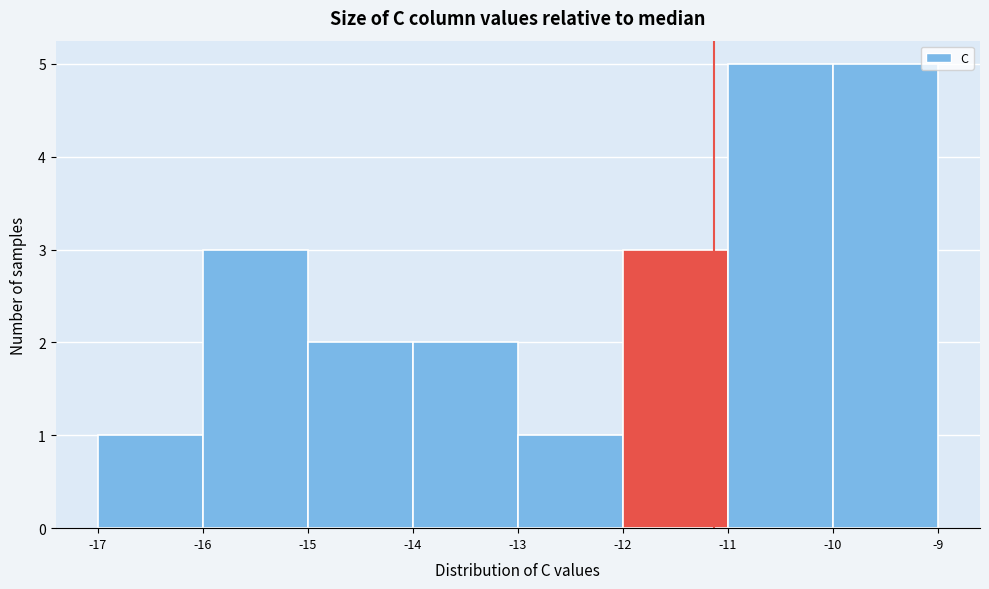

Reading left to right, transcribe this chart: for each bar, give the range it covers on the x-axis and its height. The values are not printed on the chart, so give them approximately, as read against the axis.

-17 to -16: 1
-16 to -15: 3
-15 to -14: 2
-14 to -13: 2
-13 to -12: 1
-12 to -11: 3
-11 to -10: 5
-10 to -9: 5